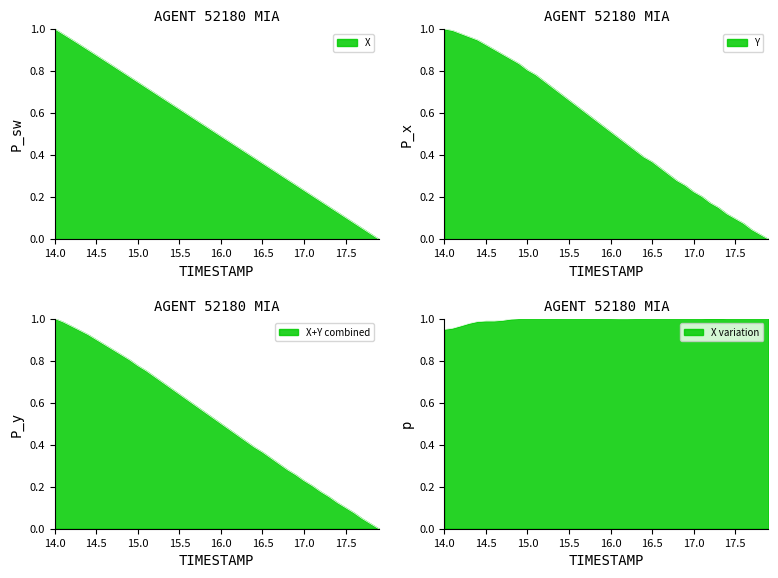

What is the value of the Y point at the 35th from the left?

0.1